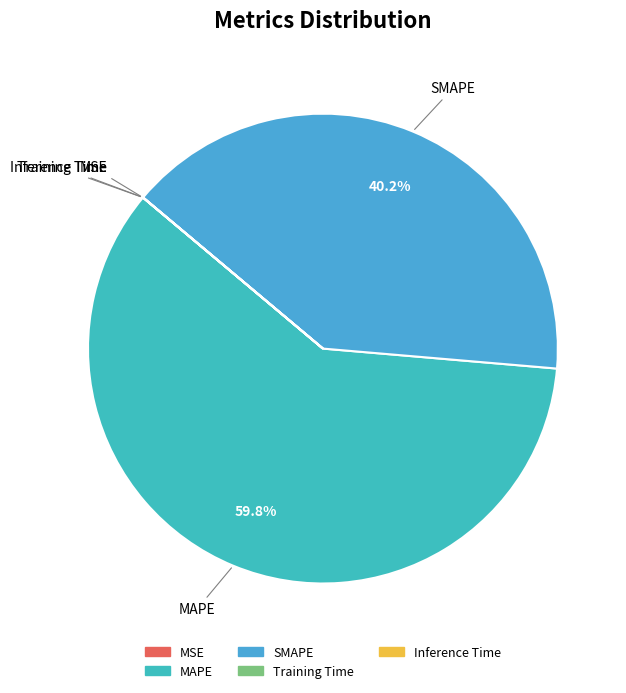

What portion of the pie excludes SMAPE?

59.8%